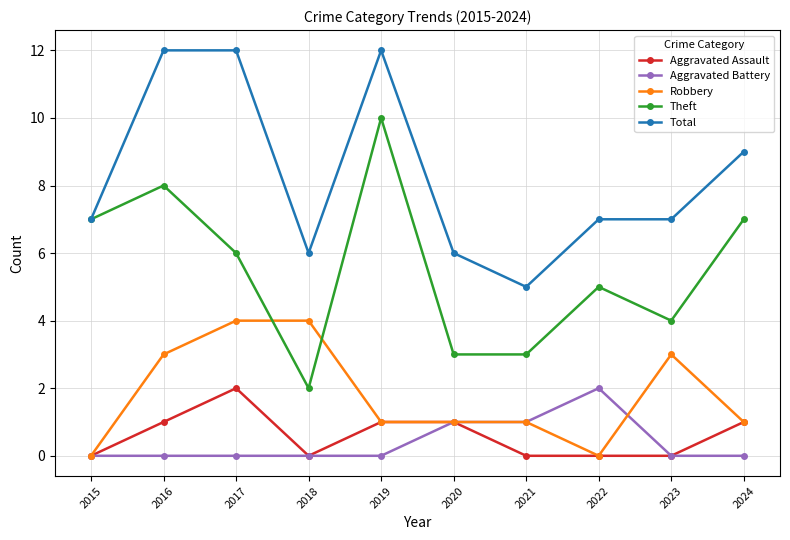

What is the difference between the highest and lowest values at 2023?

7